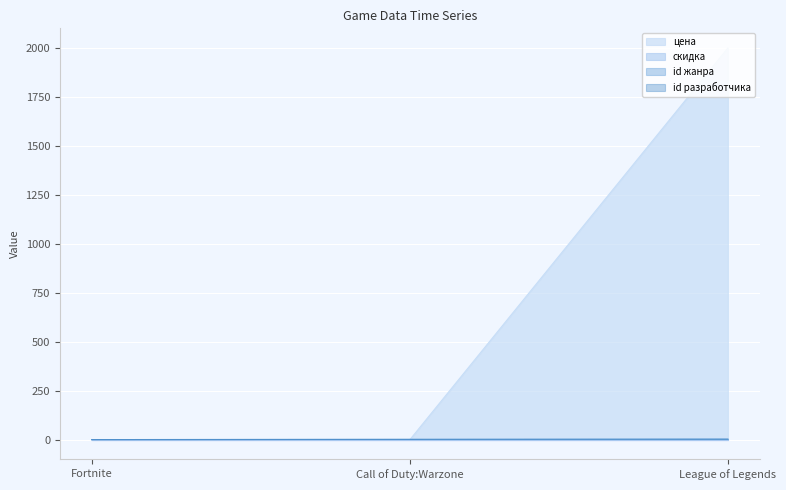

How many lines are shown in the chart?

4